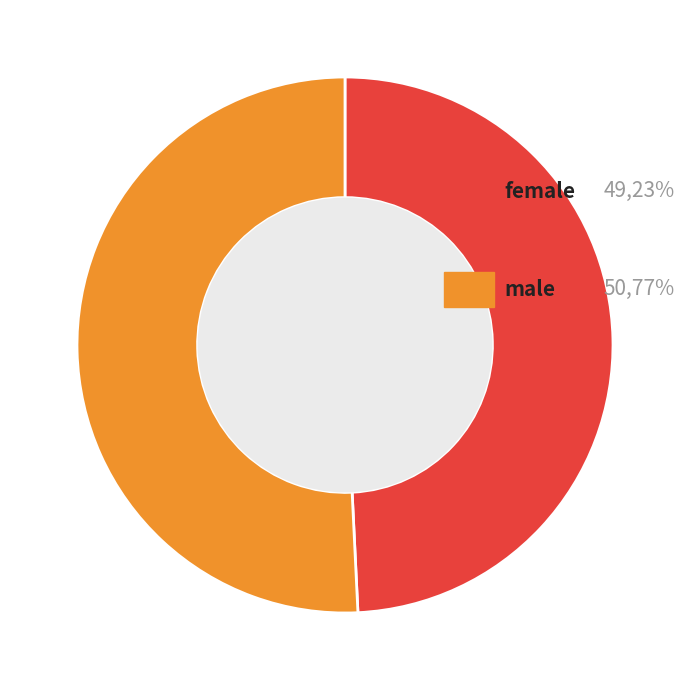

How many slices are in this pie chart?

2